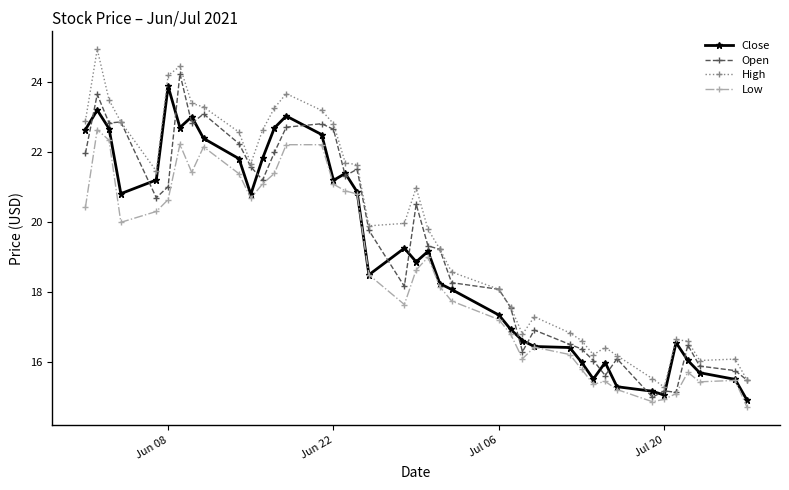

List the series in order of their overall mean, highest first.

High, Open, Close, Low